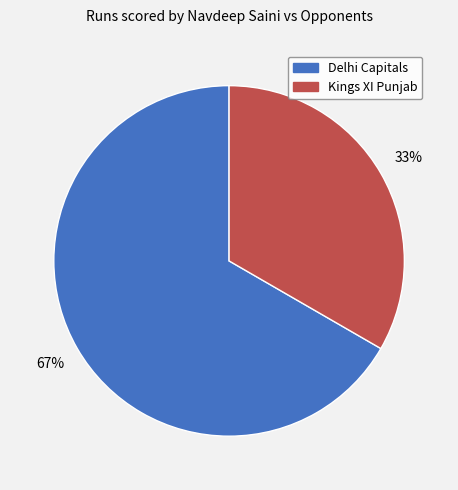

What is the largest slice in the pie chart?

Delhi Capitals